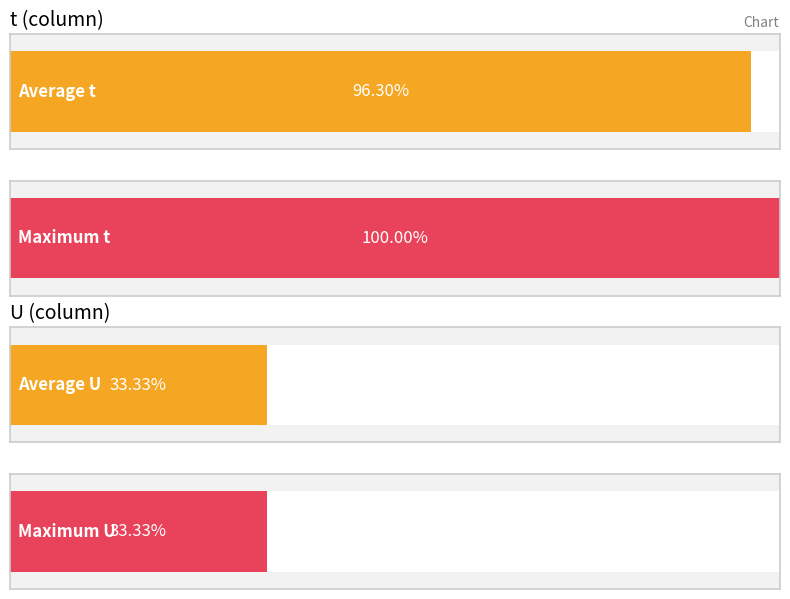

Which series has the widest spread of values?

t